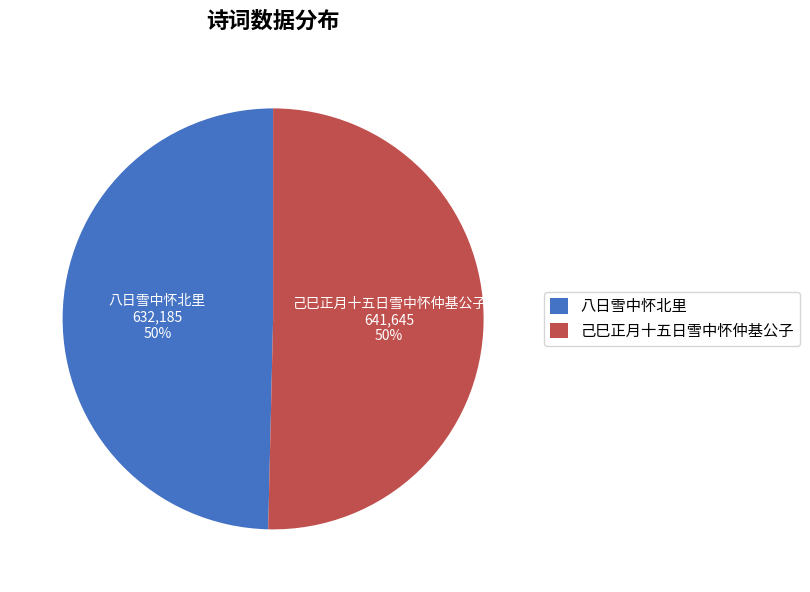

Count the number of slices in the pie.

2